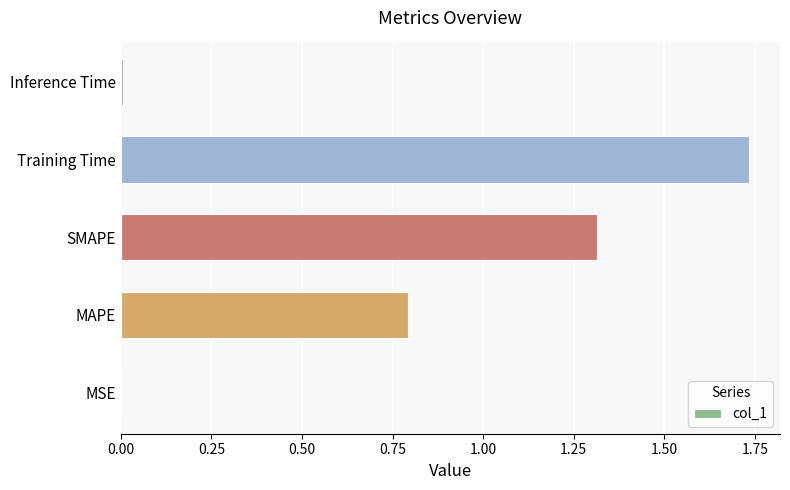

Between SMAPE and MAPE, which is larger?

SMAPE